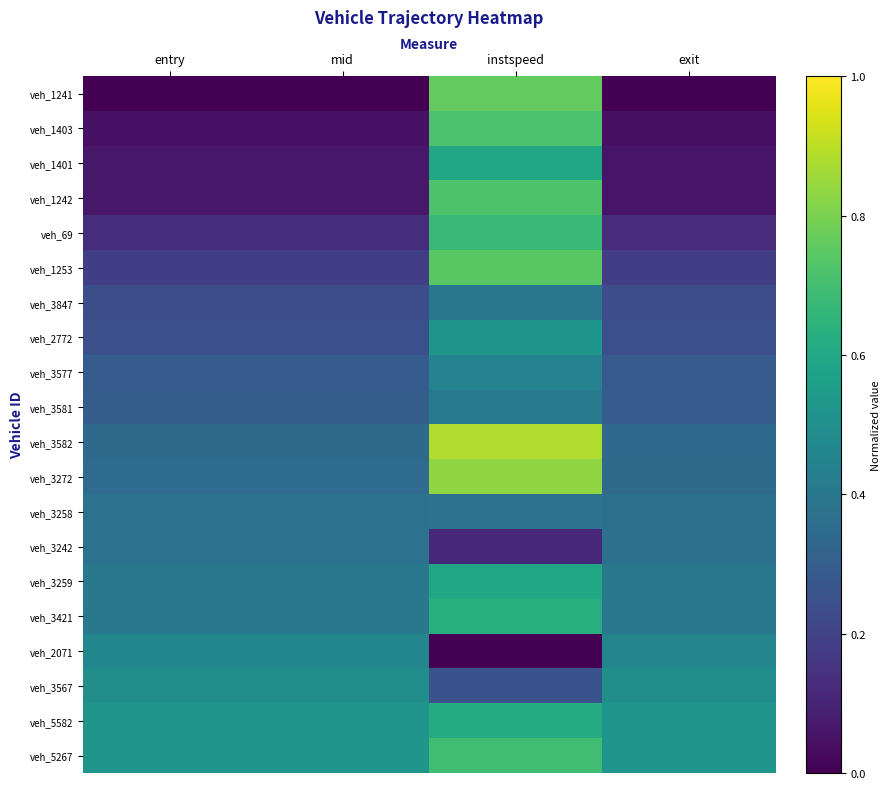

Reading right to left, what are all the values shown in this chart?

veh_1241: exit=0.0	instspeed=0.8	mid=0.0	entry=0.0
veh_1403: exit=0.0	instspeed=0.7	mid=0.0	entry=0.0
veh_1401: exit=0.1	instspeed=0.6	mid=0.1	entry=0.1
veh_1242: exit=0.1	instspeed=0.7	mid=0.1	entry=0.1
veh_69: exit=0.1	instspeed=0.7	mid=0.1	entry=0.1
veh_1253: exit=0.2	instspeed=0.7	mid=0.2	entry=0.2
veh_3847: exit=0.2	instspeed=0.4	mid=0.2	entry=0.2
veh_2772: exit=0.2	instspeed=0.5	mid=0.2	entry=0.2
veh_3577: exit=0.3	instspeed=0.4	mid=0.3	entry=0.3
veh_3581: exit=0.3	instspeed=0.4	mid=0.3	entry=0.3
veh_3582: exit=0.3	instspeed=0.9	mid=0.3	entry=0.3
veh_3272: exit=0.3	instspeed=0.8	mid=0.3	entry=0.3
veh_3258: exit=0.4	instspeed=0.4	mid=0.4	entry=0.4
veh_3242: exit=0.4	instspeed=0.1	mid=0.4	entry=0.4
veh_3259: exit=0.4	instspeed=0.6	mid=0.4	entry=0.4
veh_3421: exit=0.4	instspeed=0.6	mid=0.4	entry=0.4
veh_2071: exit=0.5	instspeed=0.0	mid=0.5	entry=0.5
veh_3567: exit=0.5	instspeed=0.3	mid=0.5	entry=0.5
veh_5582: exit=0.5	instspeed=0.6	mid=0.5	entry=0.5
veh_5267: exit=0.5	instspeed=0.7	mid=0.5	entry=0.5